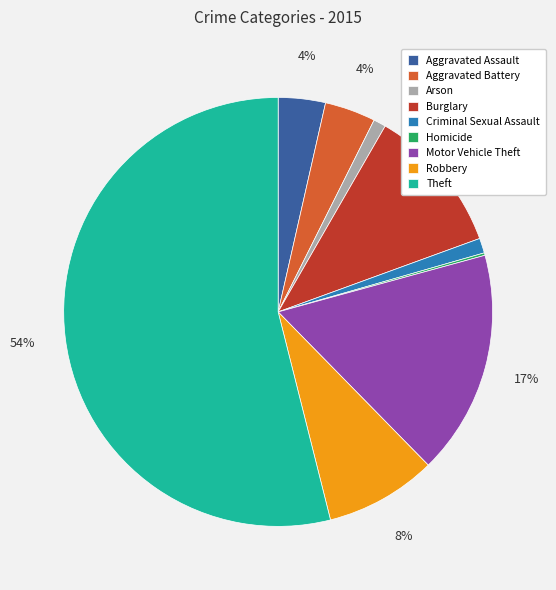

What percentage is the Theft slice, to the nearest percent?

54%